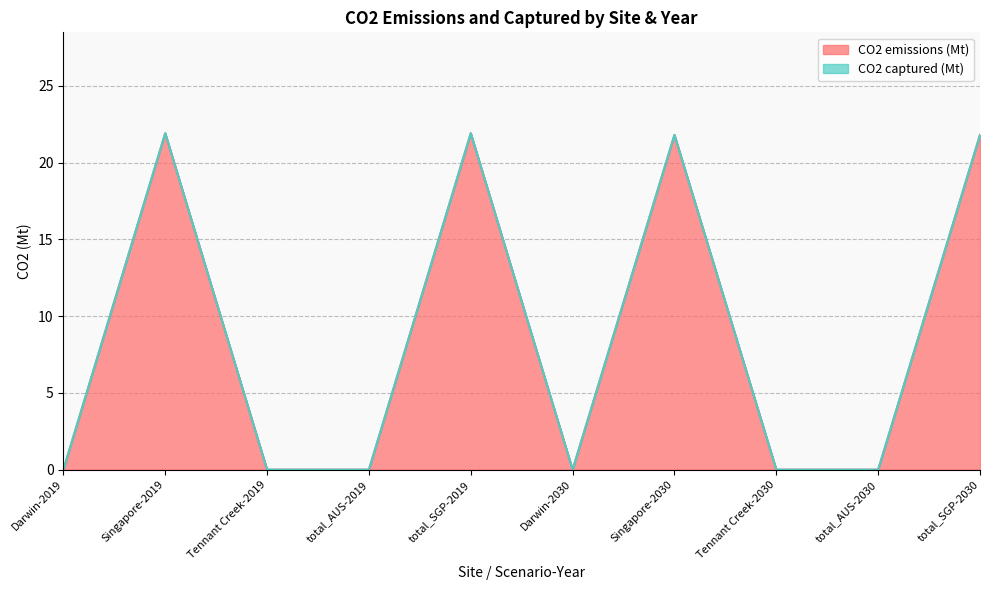

List the labels in order of value, largest first.

Singapore-2019, total_SGP-2019, Singapore-2030, total_SGP-2030, Darwin-2019, Tennant Creek-2019, total_AUS-2019, Darwin-2030, Tennant Creek-2030, total_AUS-2030